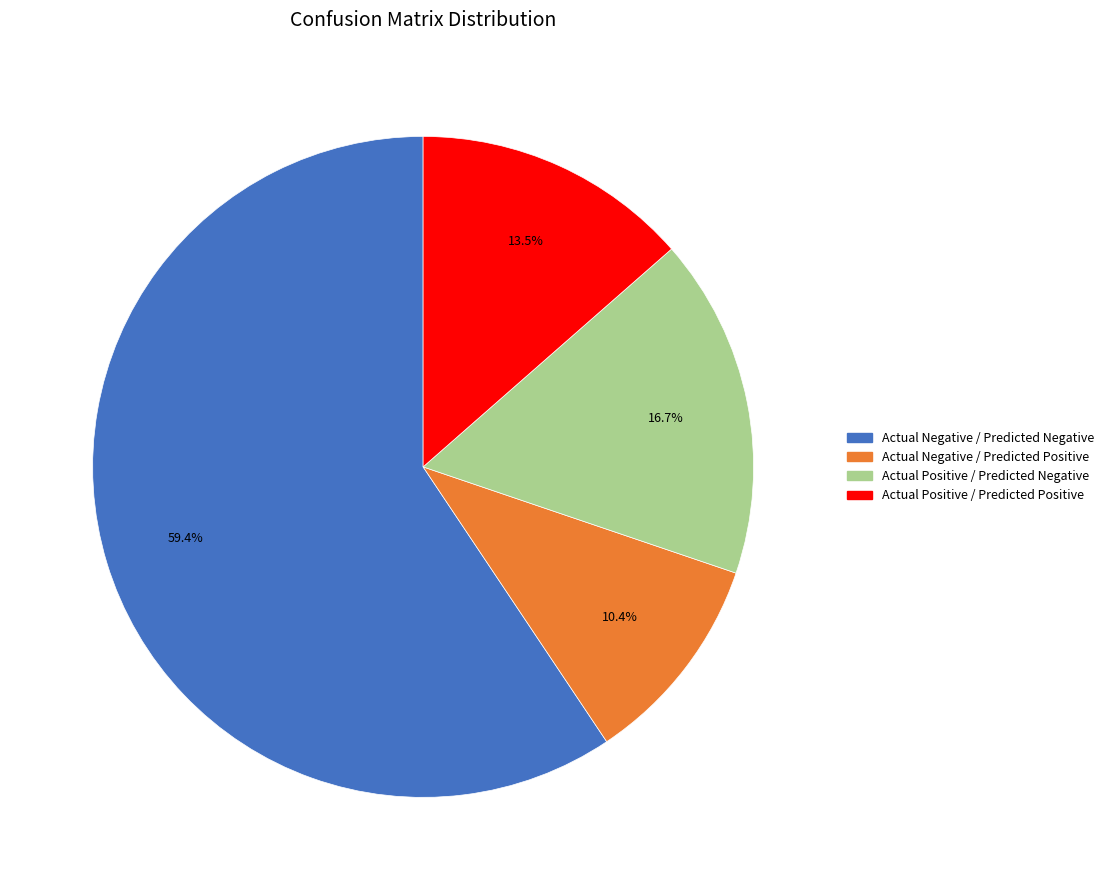

Is there a majority slice in this chart?

Yes